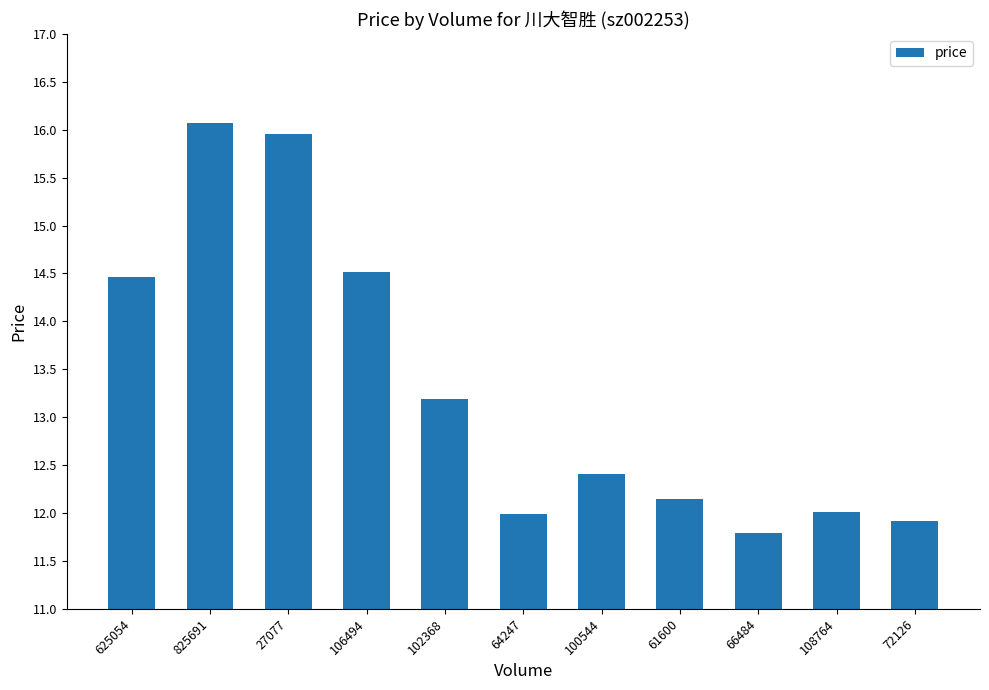

Is it true that the value at 61600 is 2.8?

False